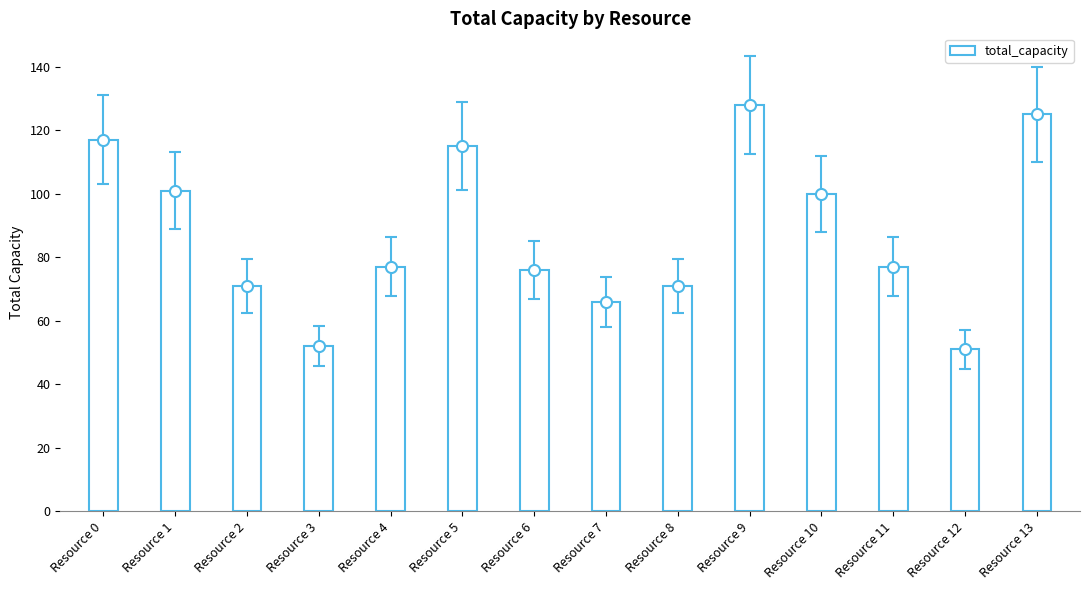

Which label corresponds to the largest value in the chart?

Resource 9